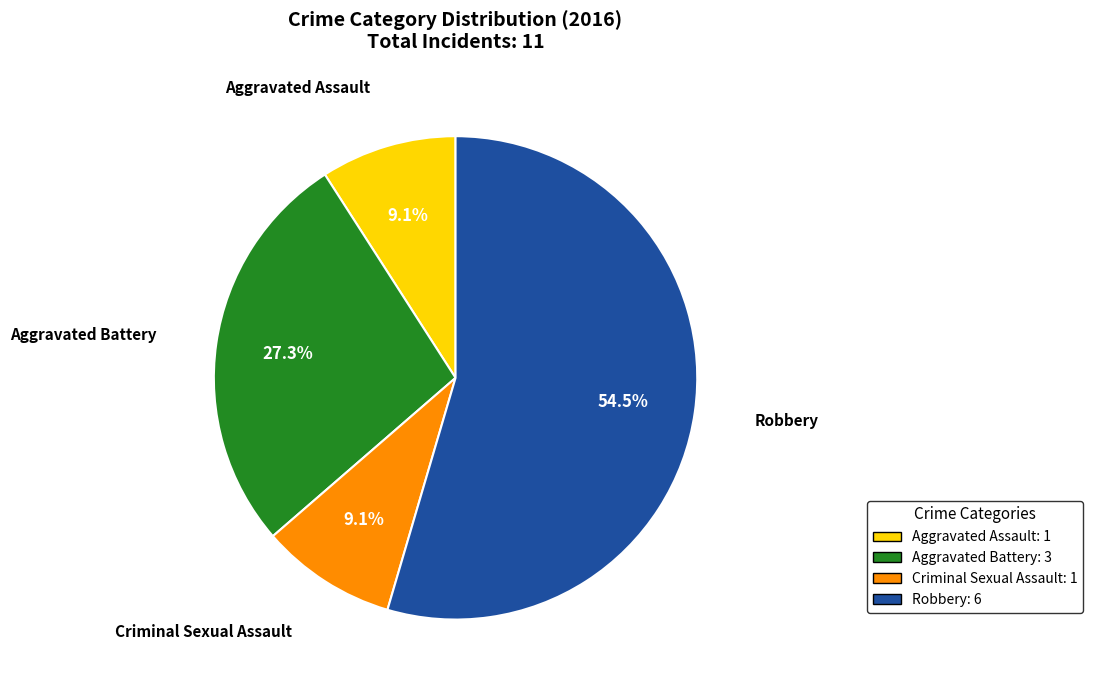

How many slices are in this pie chart?

4